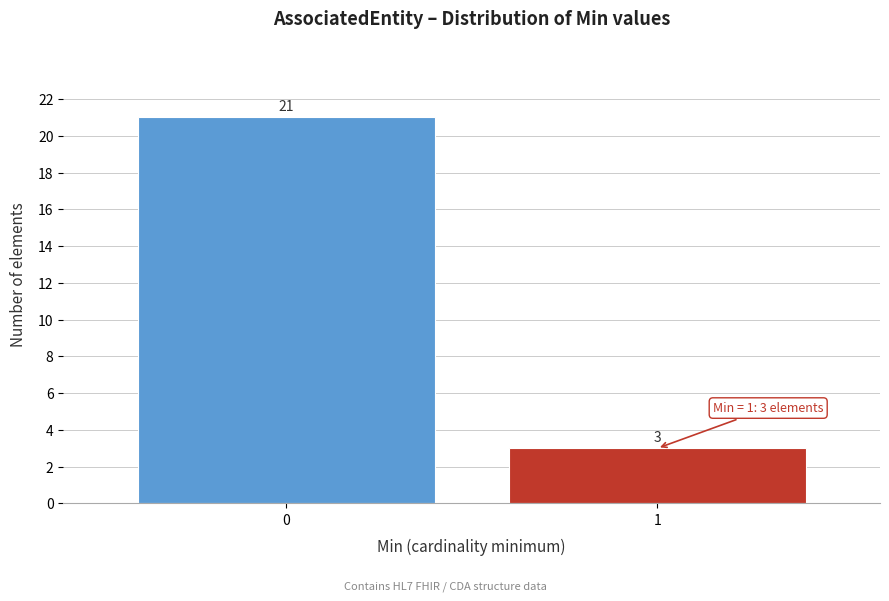

Reading right to left, what are all the values shown in this chart?

3	21